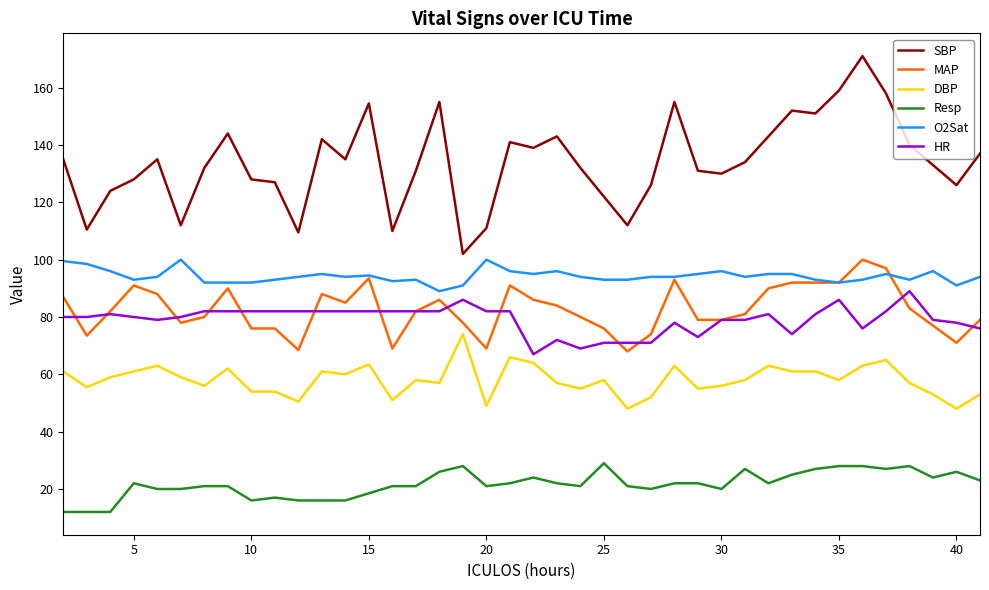

Is this an area chart (filled region under the line)?

No